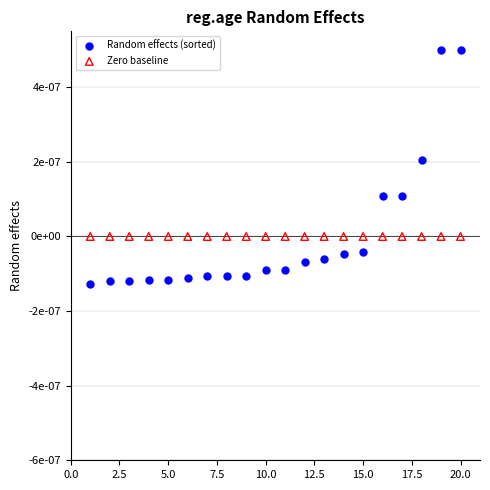

What are all the series names shown in the legend?

Random effects (sorted), Zero baseline